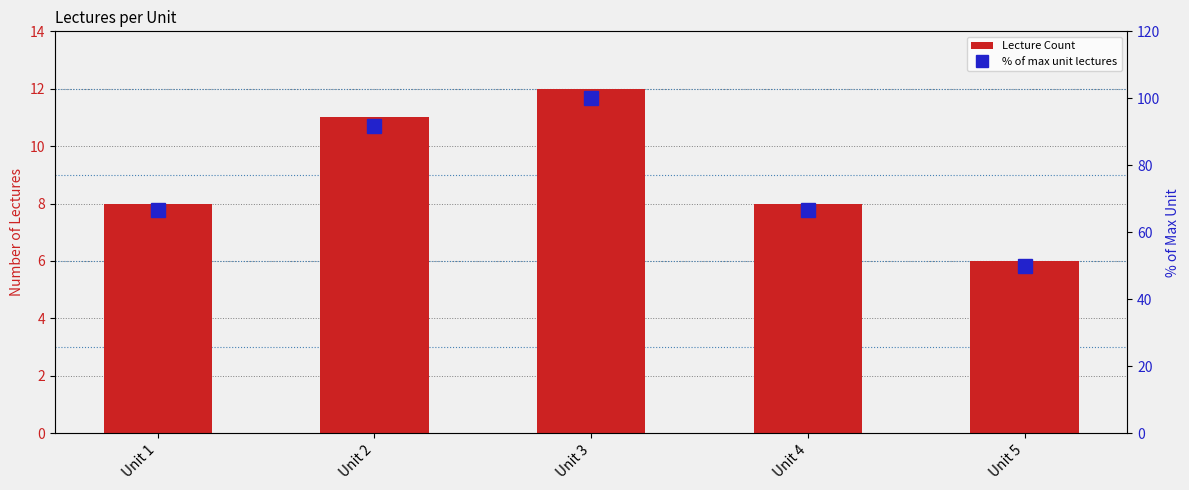

What is the value of the Lecture Count bar at the 1st from the left?

8.0